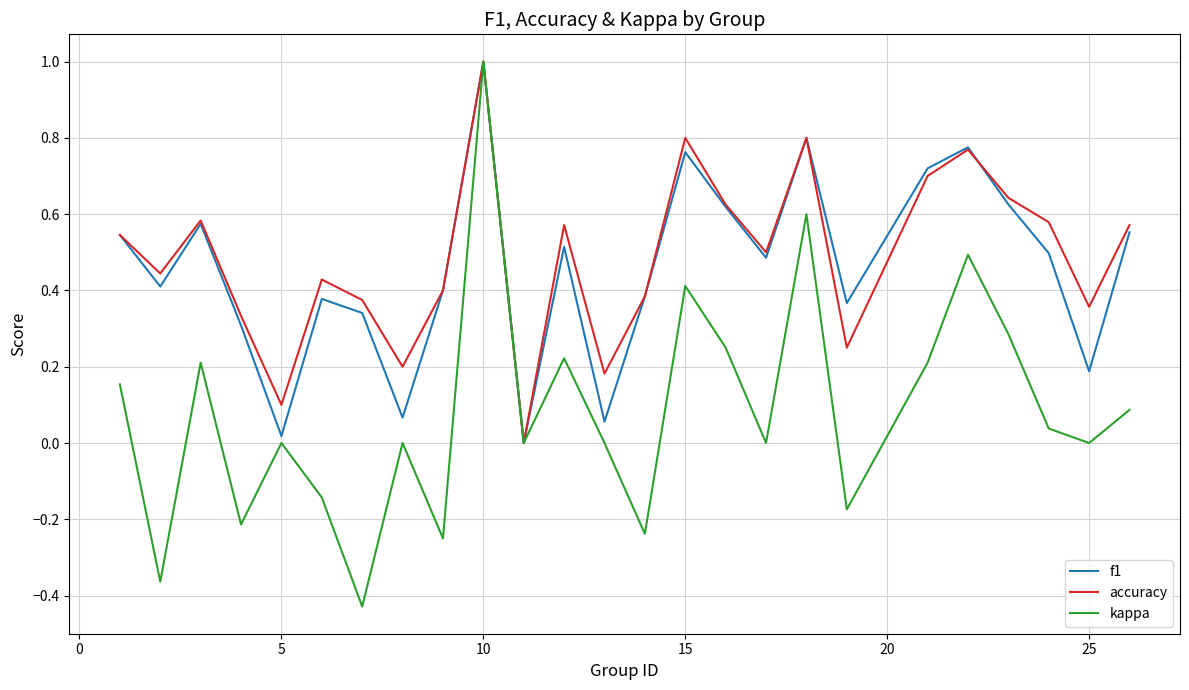

What is the highest value of the accuracy series?

1.0